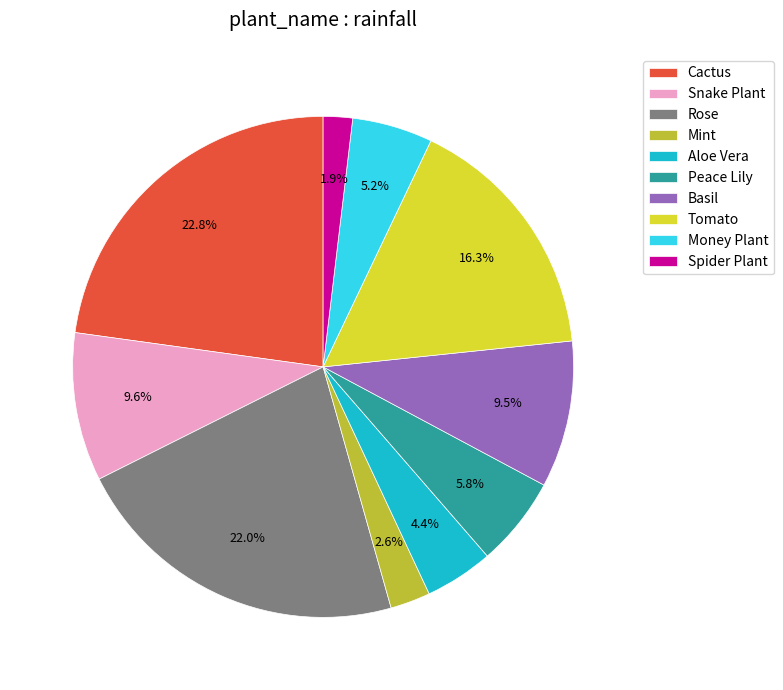

To the nearest percent, what percentage of the pie is Money Plant?

5%